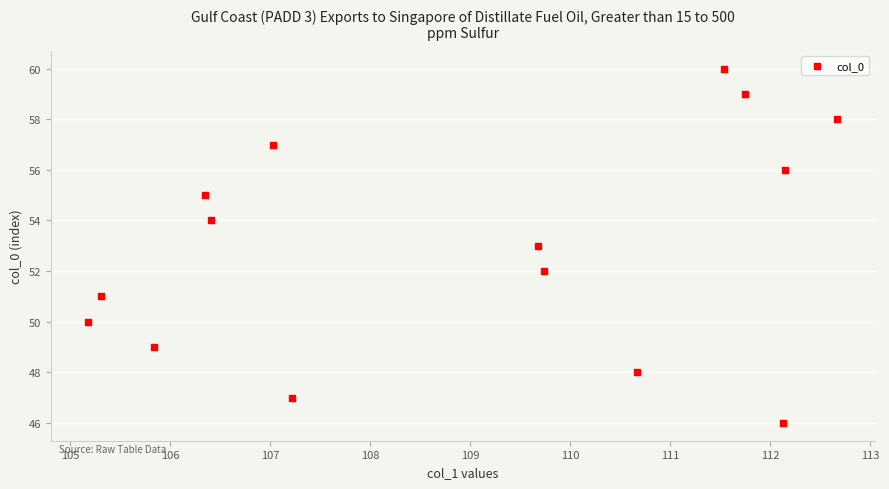

What is the range of Y values (max minus min)?

14